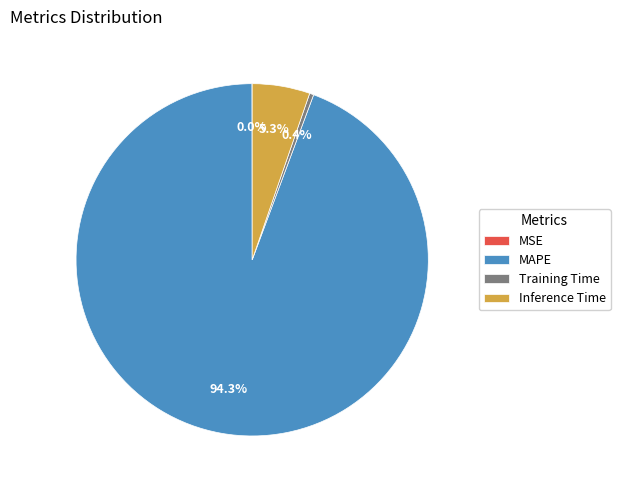

What percentage do Training Time and MAPE together represent?

94.7%